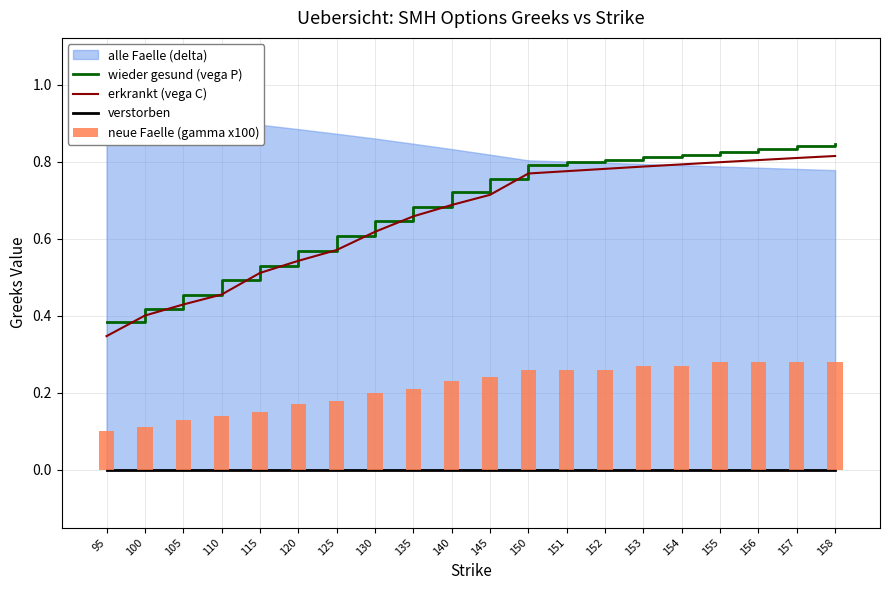

Which category has the lowest value in the wieder gesund (vega P) series?

95